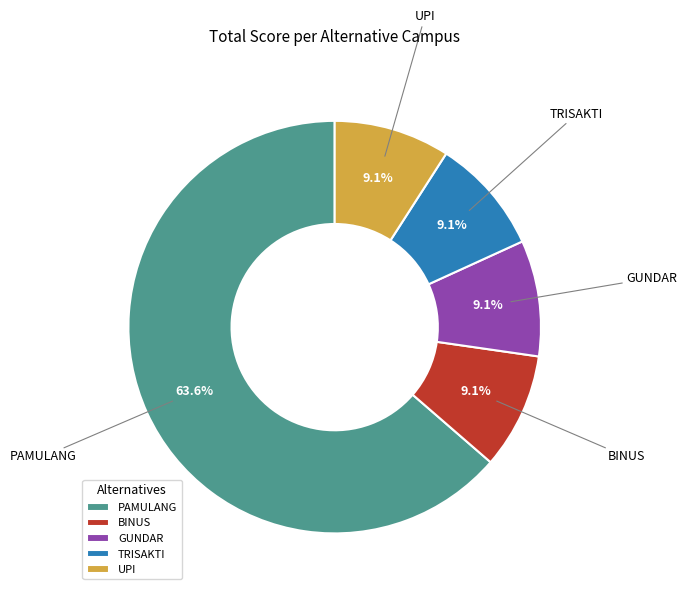

What percentage is the BINUS slice, to the nearest percent?

9%